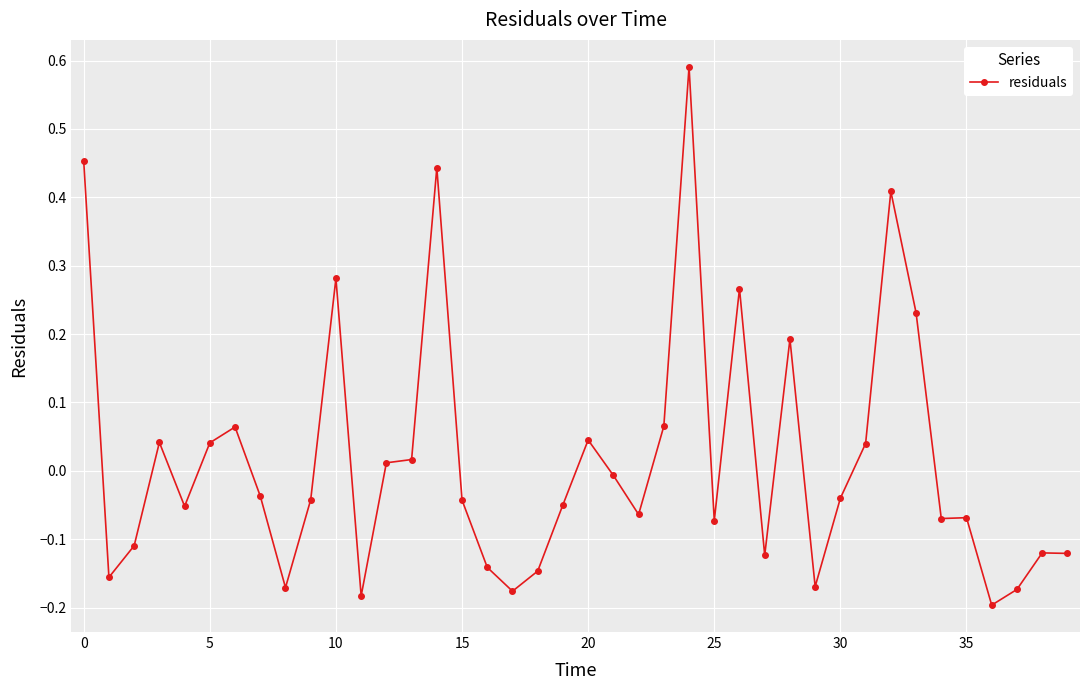

Is this an area chart (filled region under the line)?

No